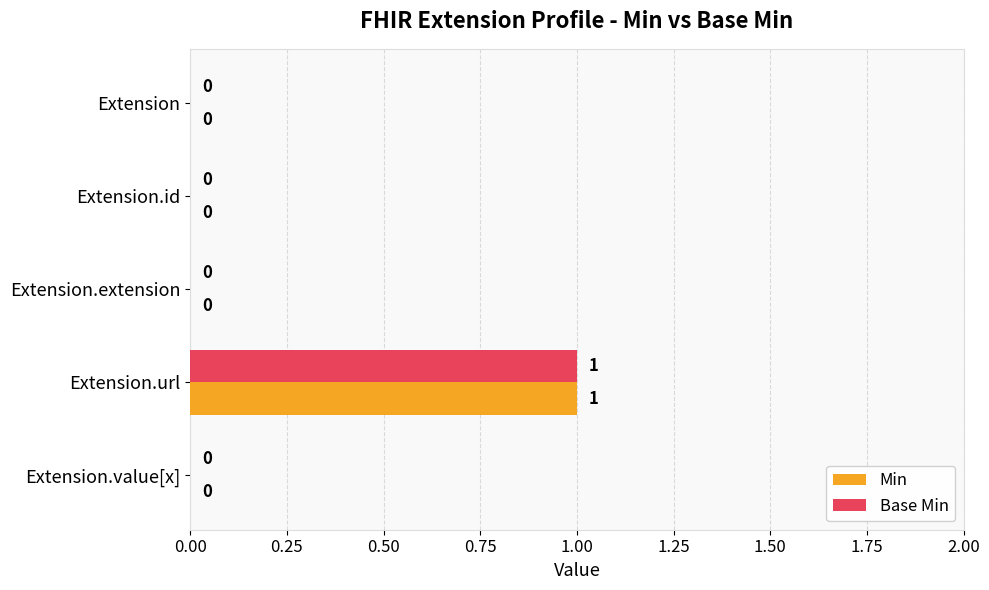

Count the number of data series in this chart.

2